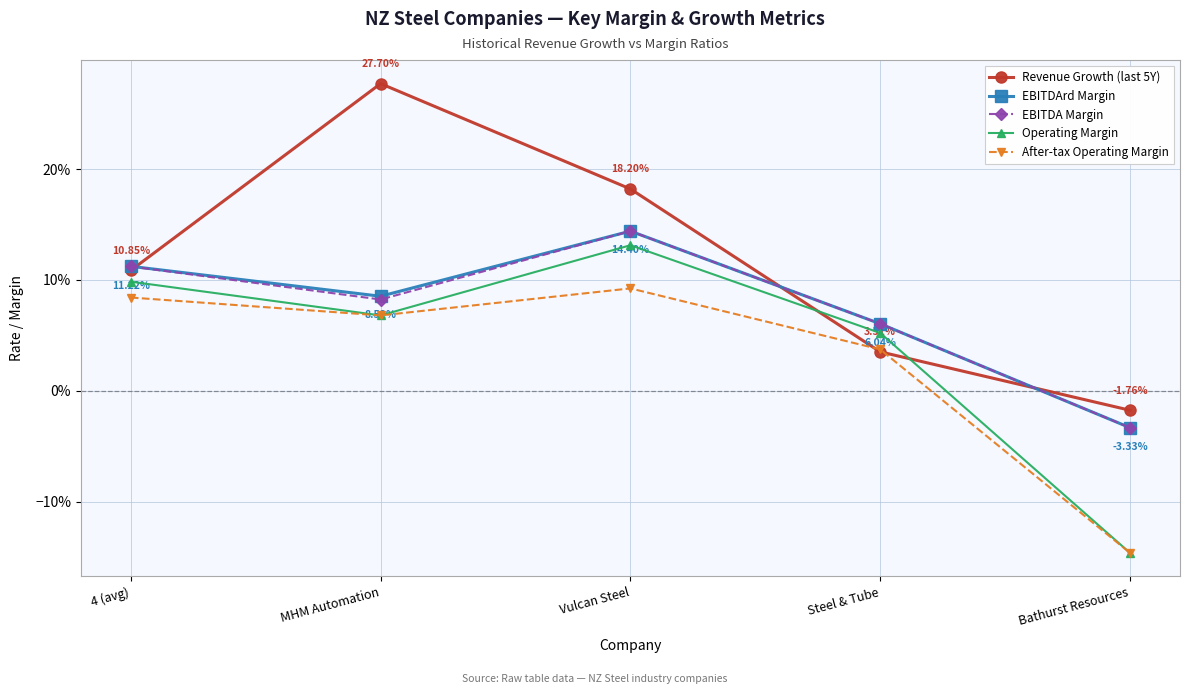

Does the chart have visible grid lines?

Yes